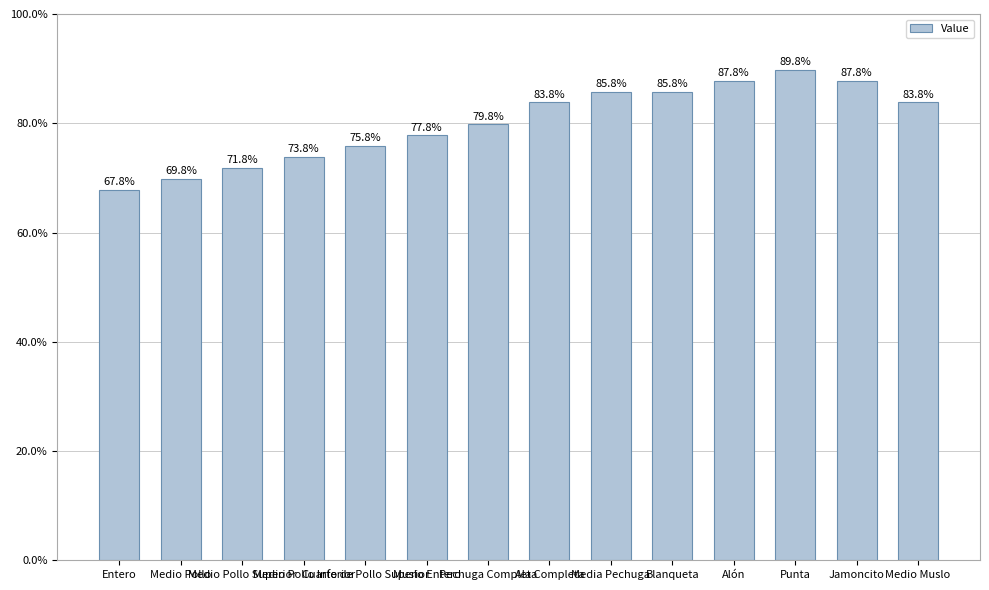

How many categories are shown in the chart?

14